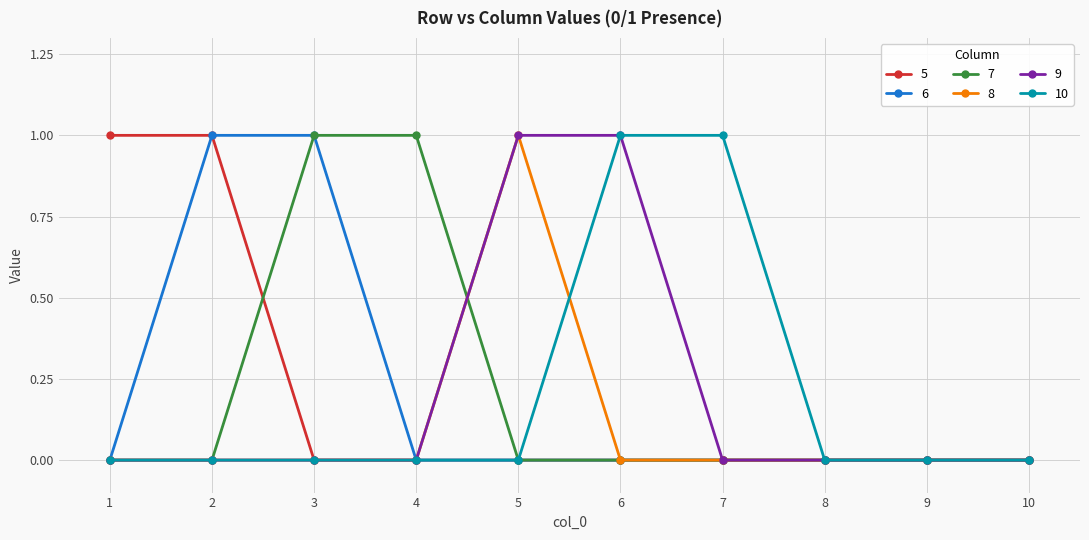

Reading right to left, transcribe all the data shown in this chart.

5: 0	0	0	0	0	0	0	0	1	1
6: 0	0	0	0	0	0	0	1	1	0
7: 0	0	0	0	0	0	1	1	0	0
8: 0	0	0	0	0	1	0	0	0	0
9: 0	0	0	0	1	1	0	0	0	0
10: 0	0	0	1	1	0	0	0	0	0